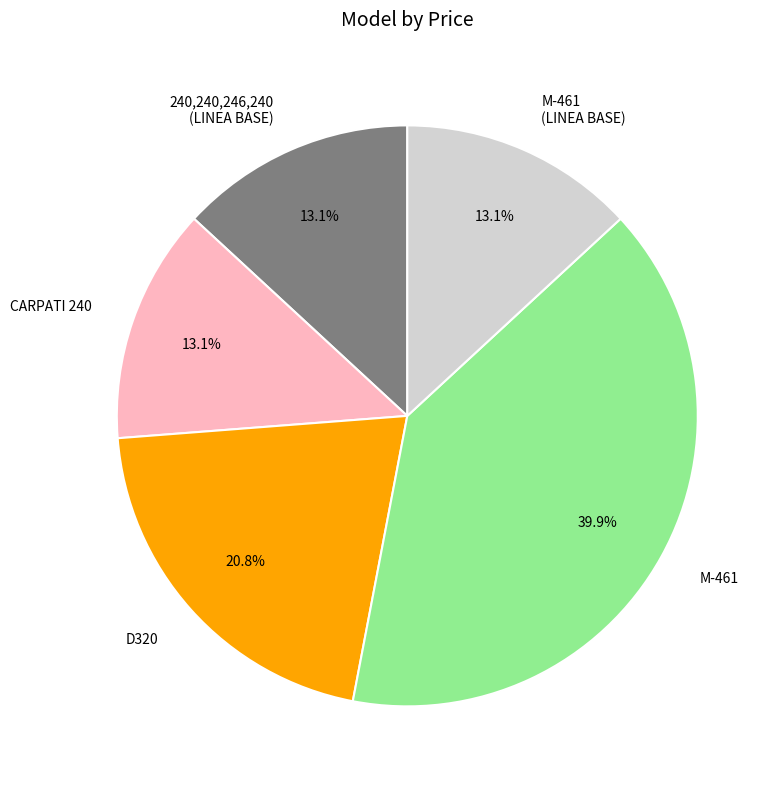

Does M-461 represent more than half of the total?

No